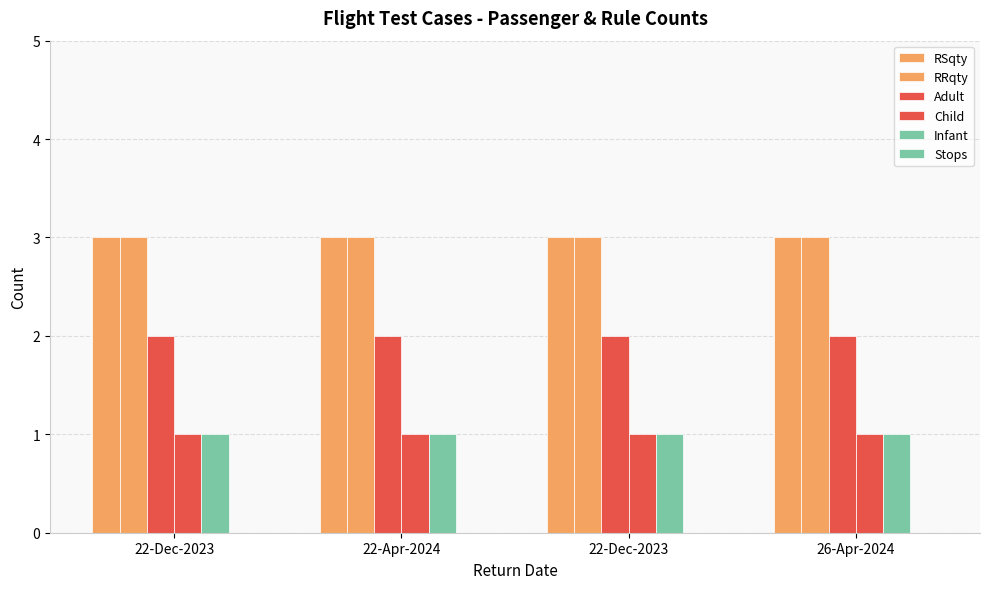

Does the chart contain stacked bars?

No